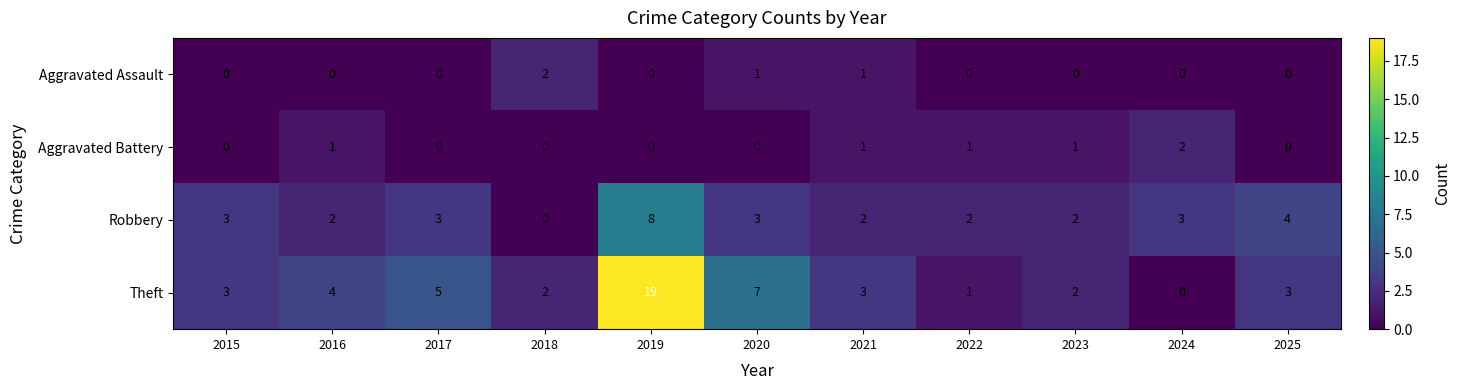

What is the difference between the highest and lowest values at 2018?

2